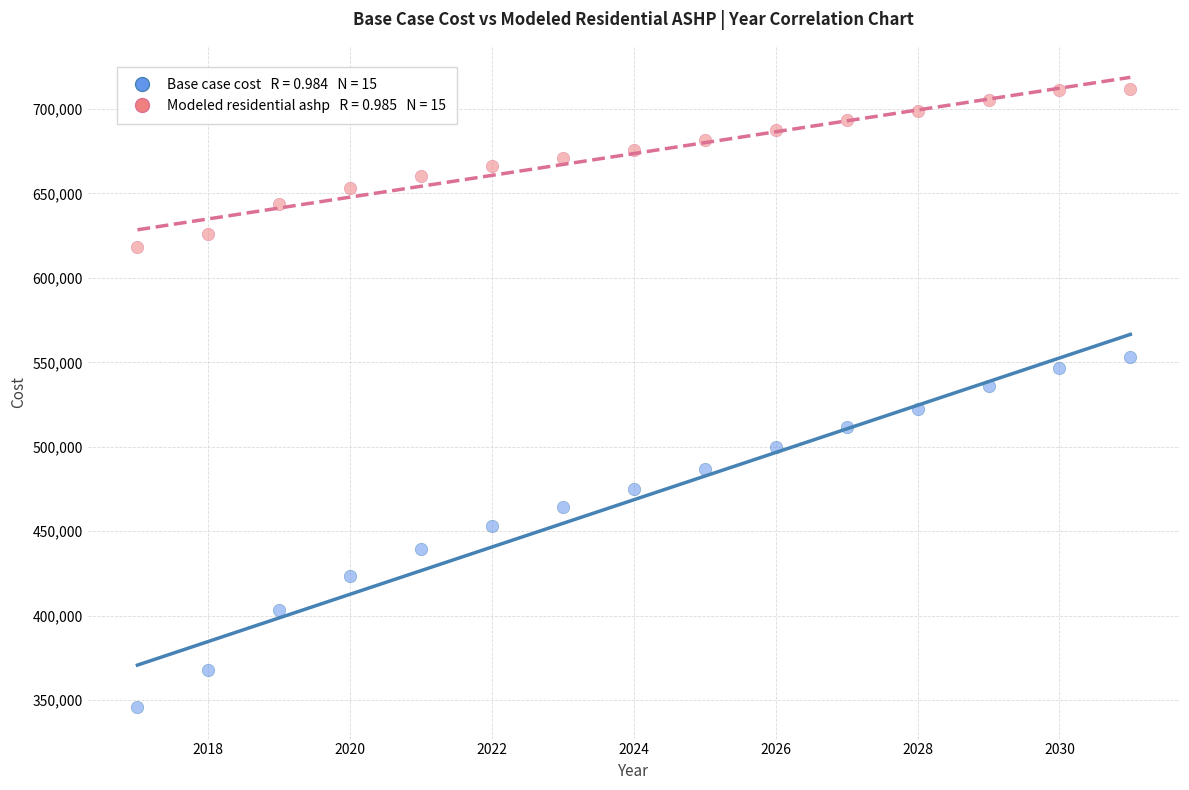

Across all data points, what is the range of X values (max minus min)?

14.0